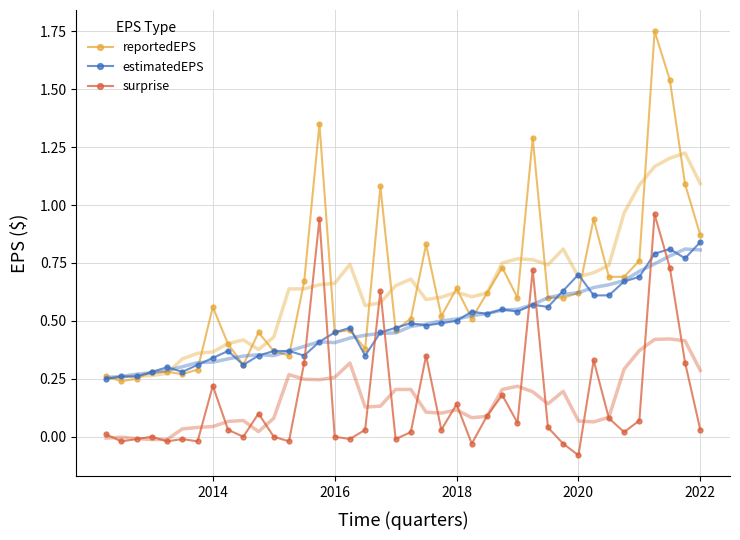

Is the value of reportedEPS at 2016 greater than the value of estimatedEPS at 6?

Yes